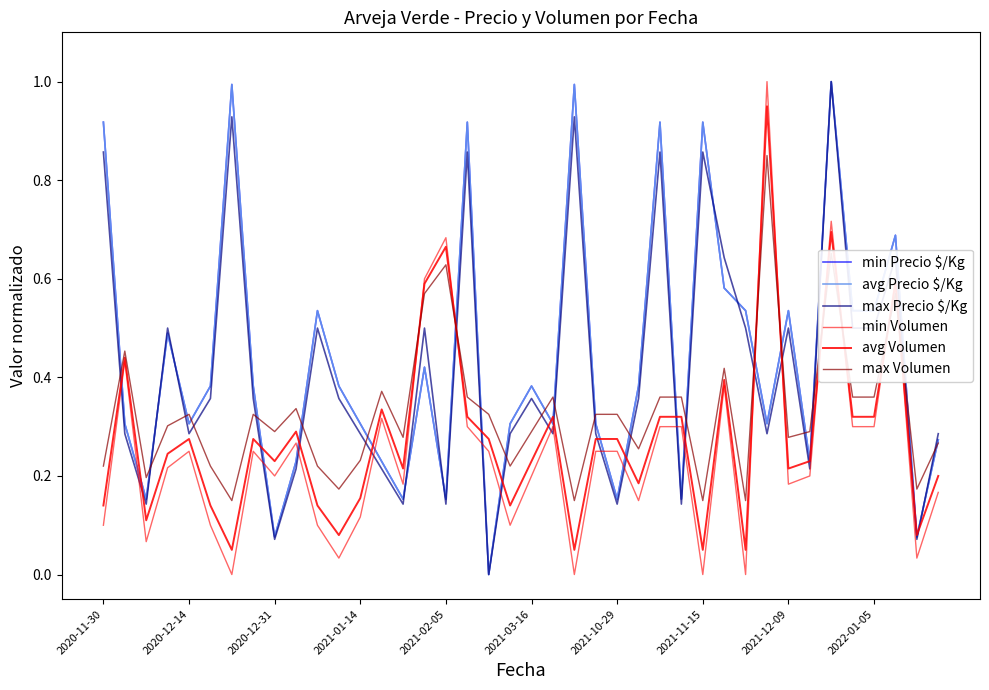

Does the chart have visible grid lines?

No